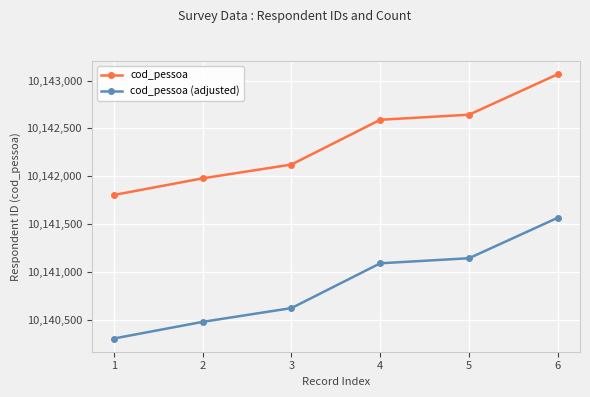

What is the difference between the highest and lowest values at 6?

1500